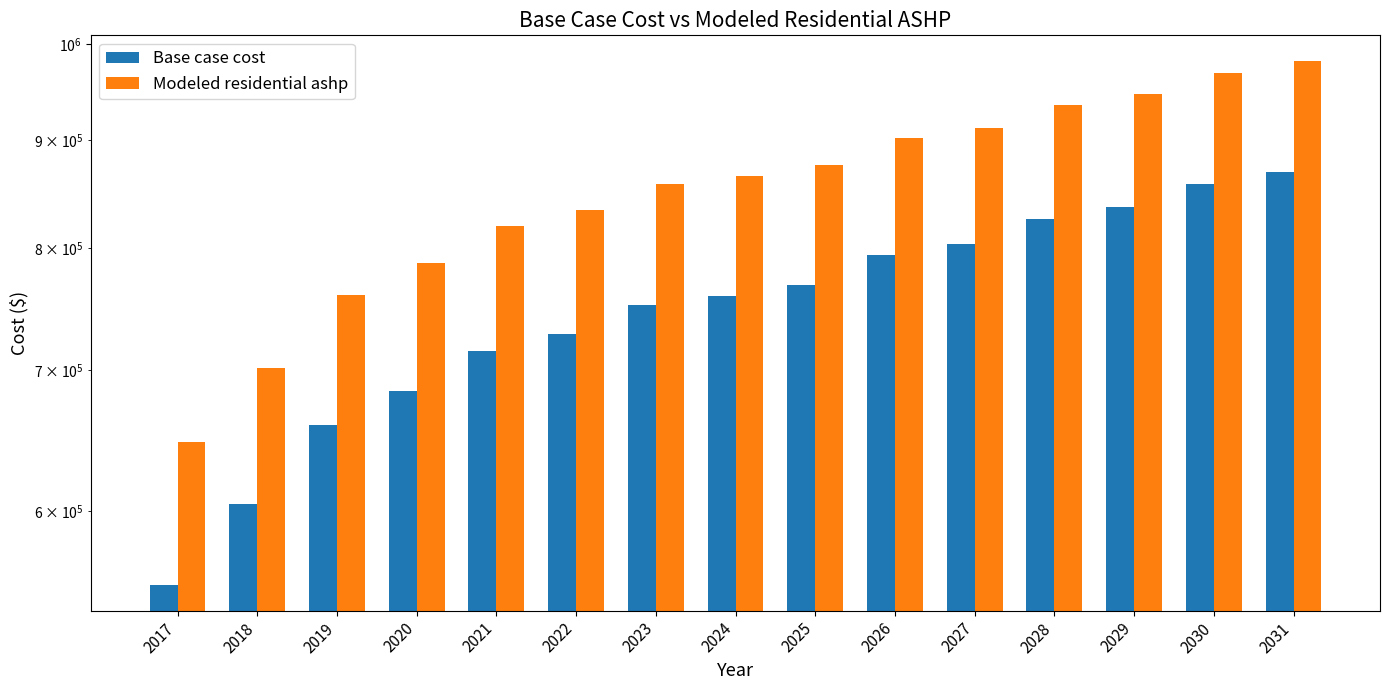

Which label corresponds to the smallest value in the chart?

2017